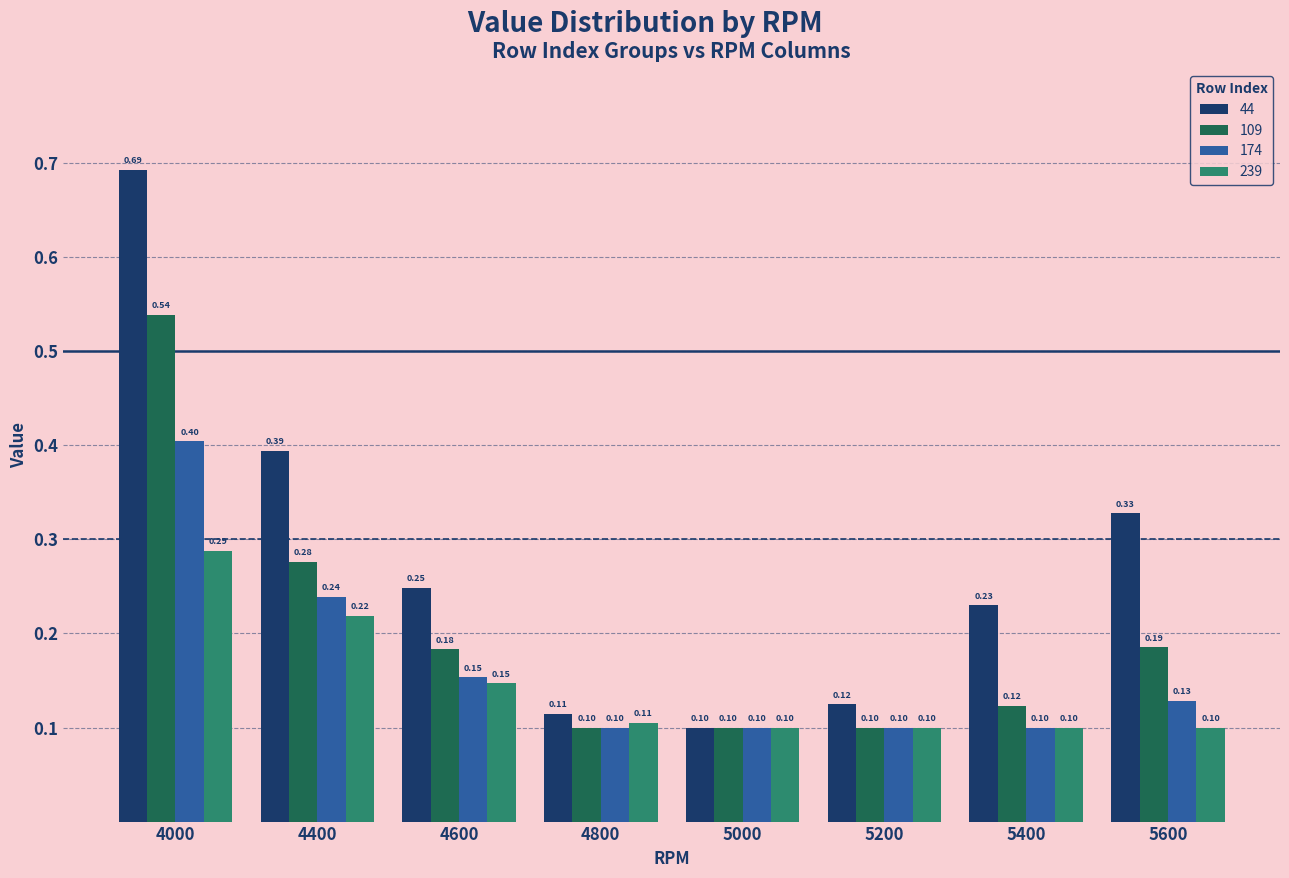

Which series has the largest range (max minus min)?

44